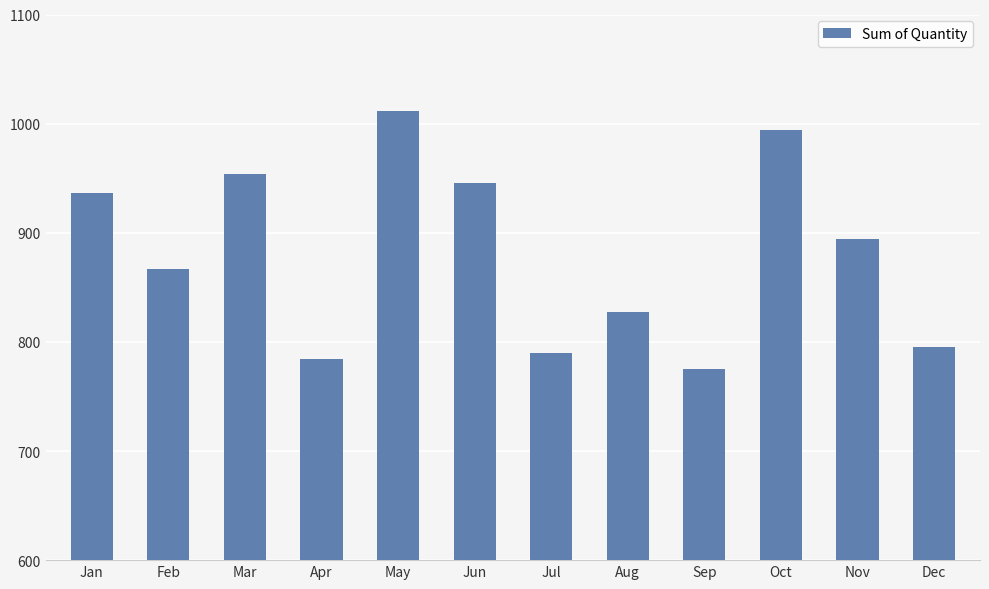

Reading left to right, list all the values displayed in this chart.

Jan=936	Feb=867	Mar=954	Apr=784	May=1012	Jun=946	Jul=790	Aug=827	Sep=775	Oct=994	Nov=894	Dec=795